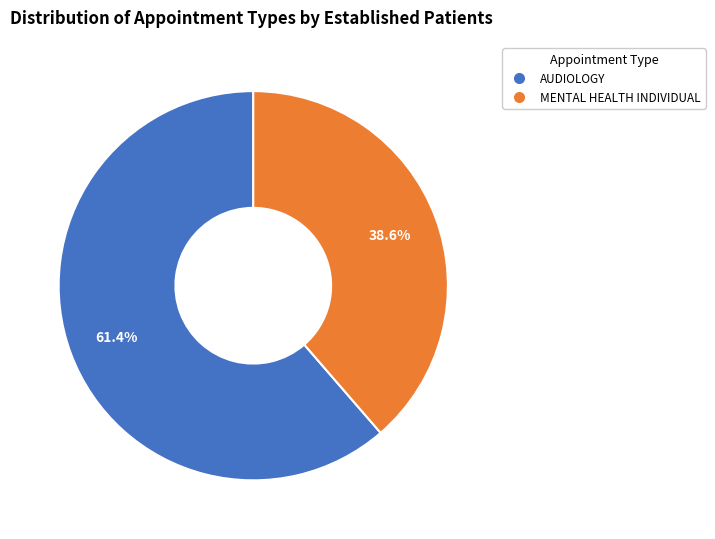

Approximately how many times larger is the value at AUDIOLOGY compared to MENTAL HEALTH INDIVIDUAL?

1.6